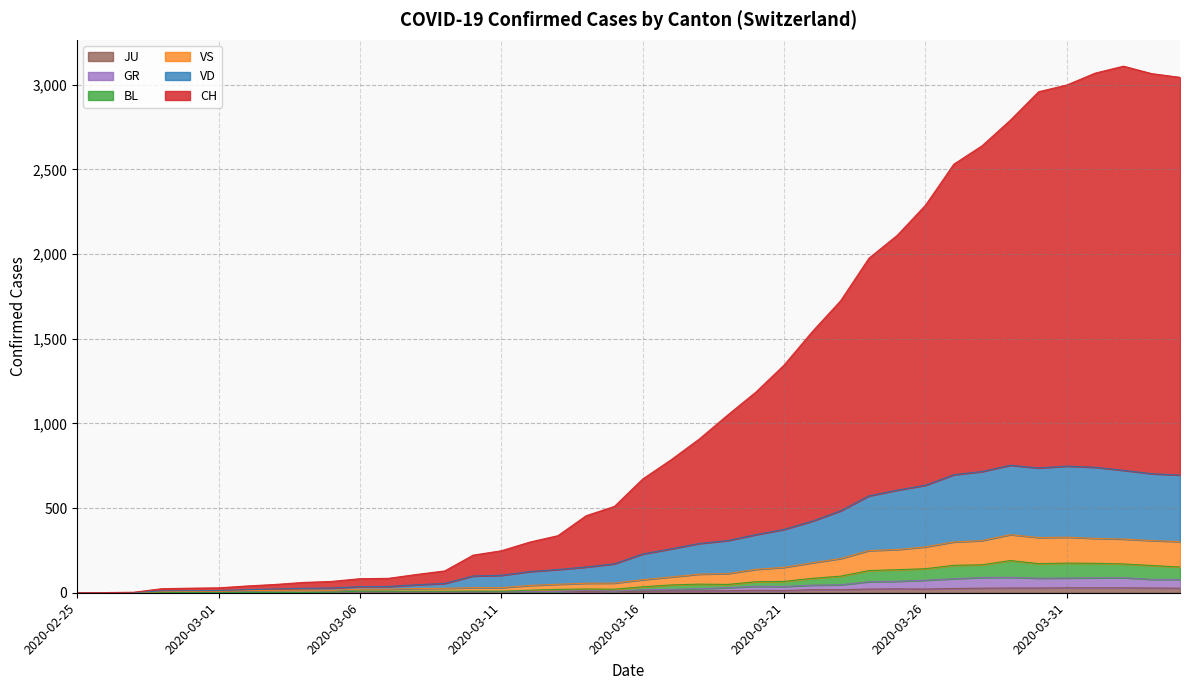

Which series changed the most between 2020-03-02 and 2020-04-04?

CH